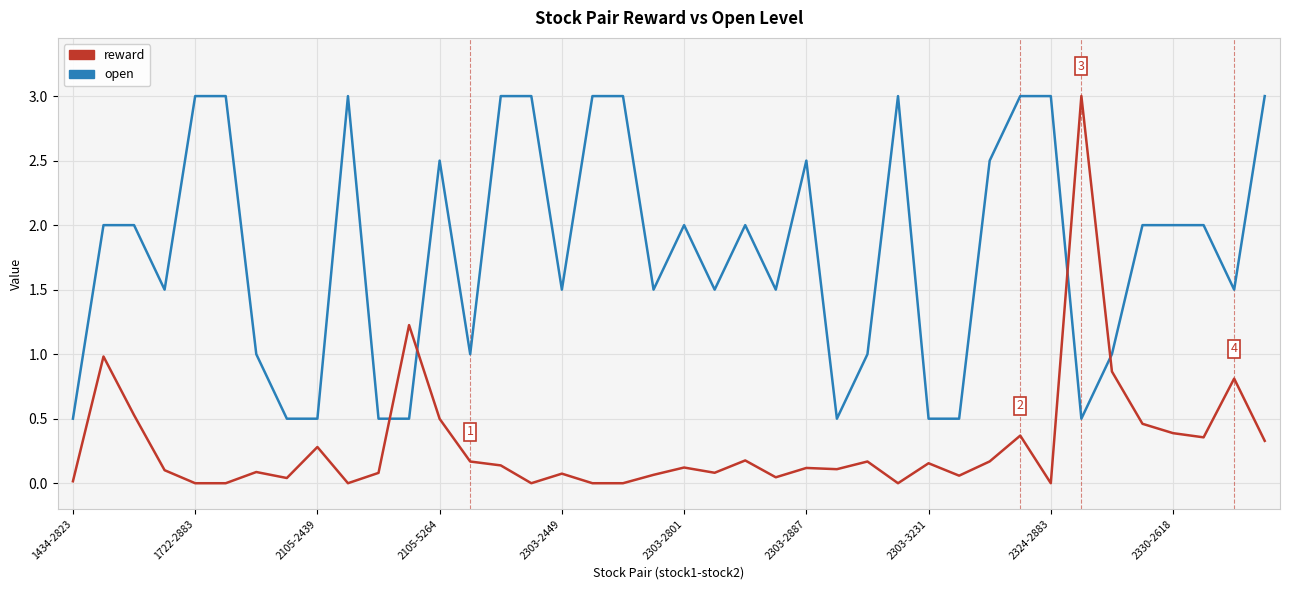

Does the chart display data point markers on the line(s)?

No